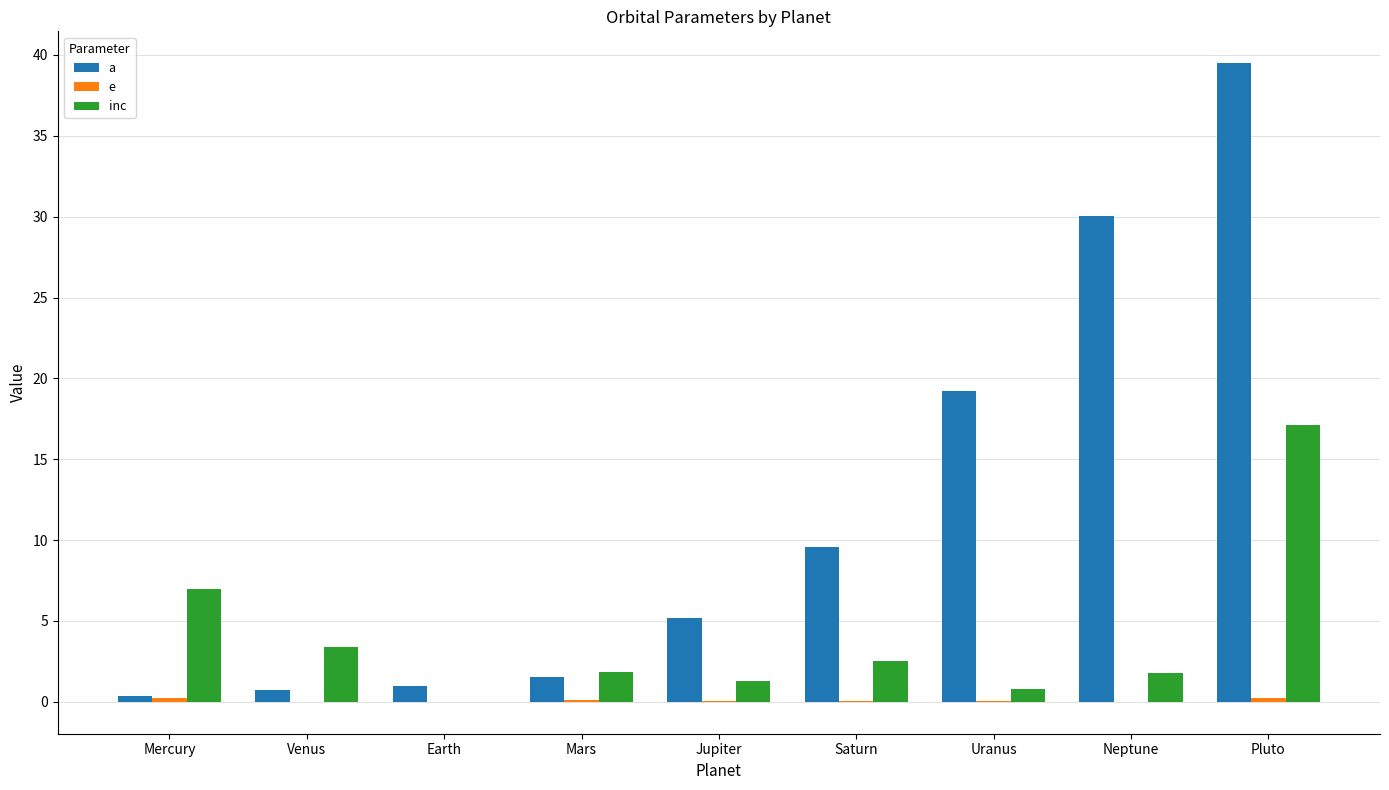

Which series has the largest total across all categories?

a